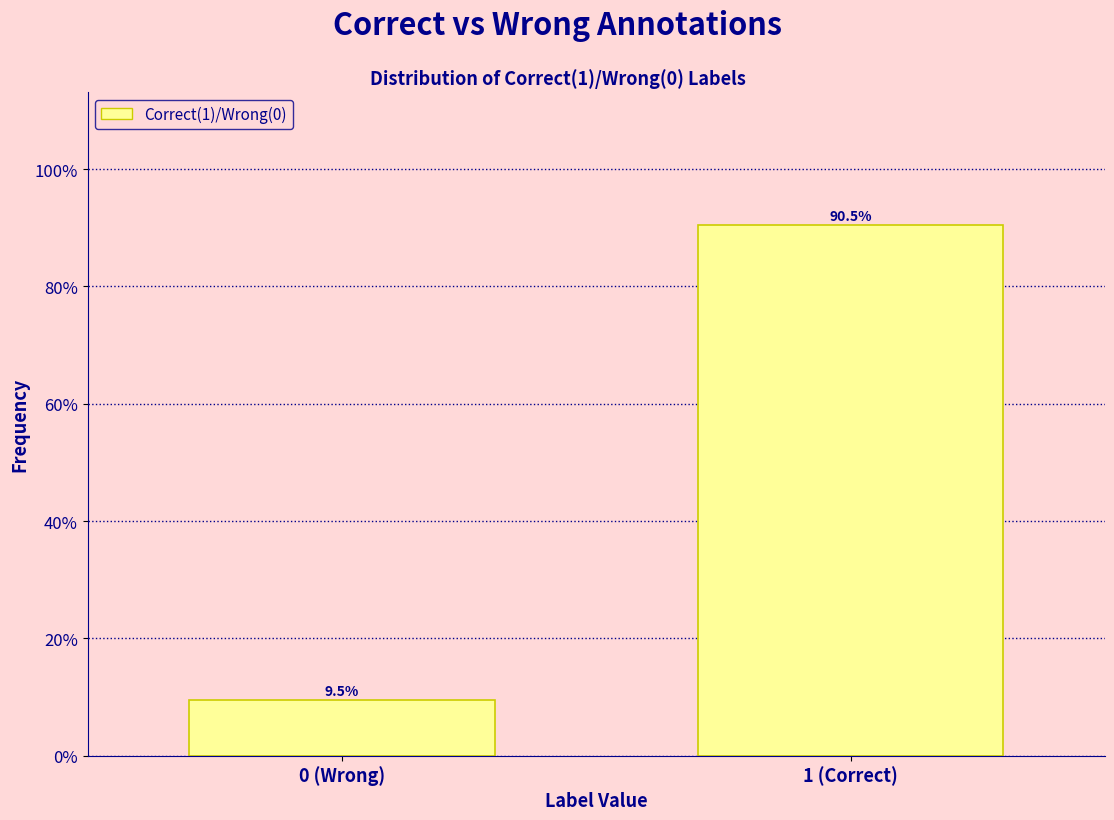

Reading right to left, extract all data points from this chart.

90.5	9.5